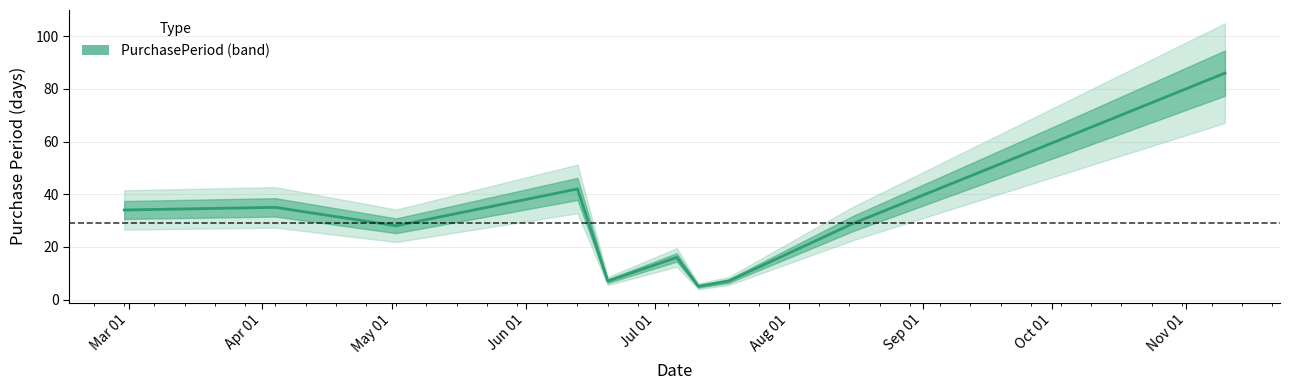

At which category does the data reach its first local valley?

2016-05-02